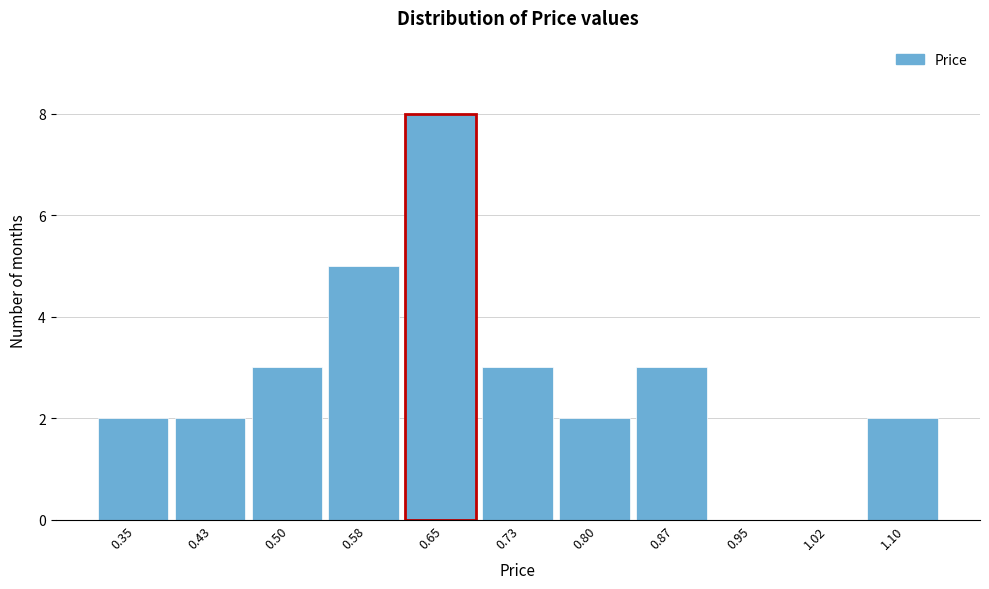

Reading left to right, extract all data points from this chart.

0.35=2	0.43=2	0.50=3	0.58=5	0.65=8	0.73=3	0.80=2	0.87=3	0.95=0	1.02=0	1.10=2